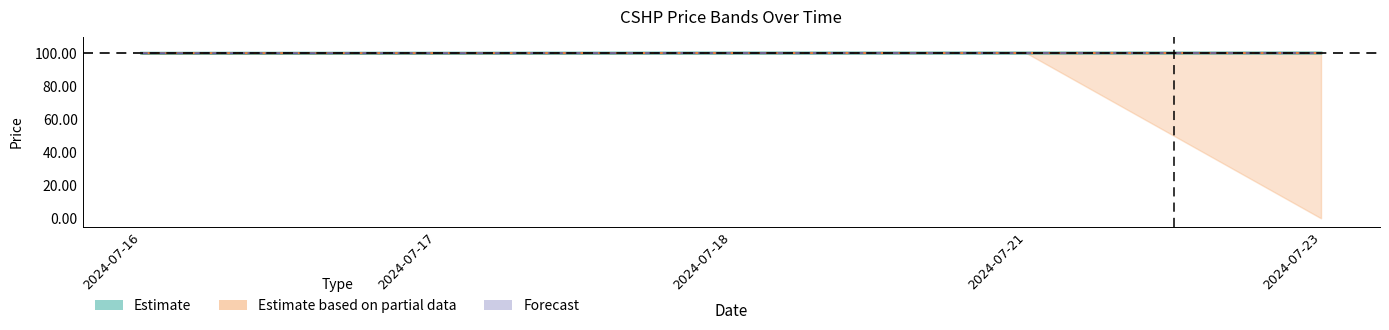

True or false: close and low intersect in this chart.

False